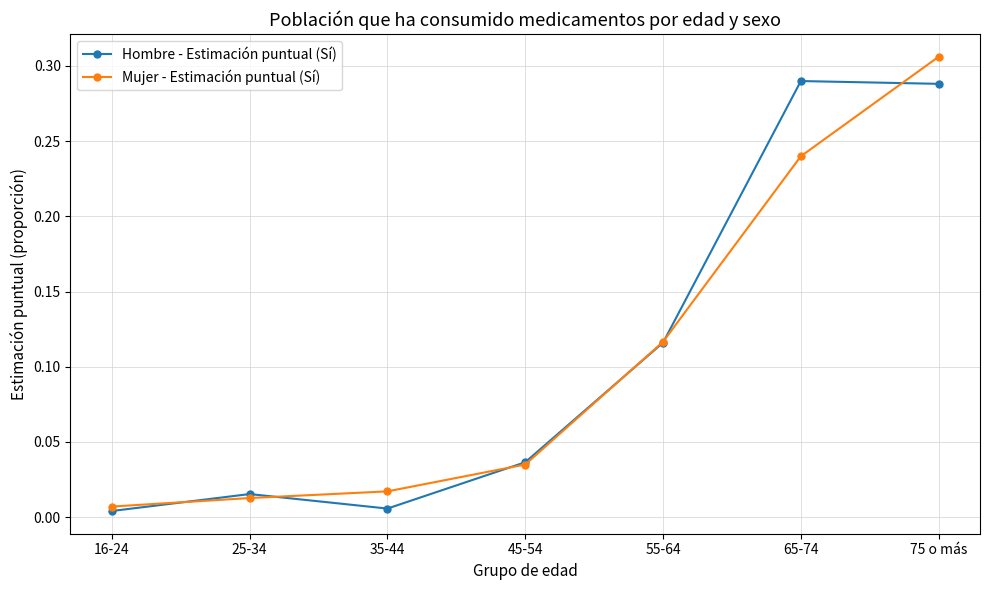

The Mujer - Estimación puntual (Sí) series shows 0.4 at 65-74. True or false?

False